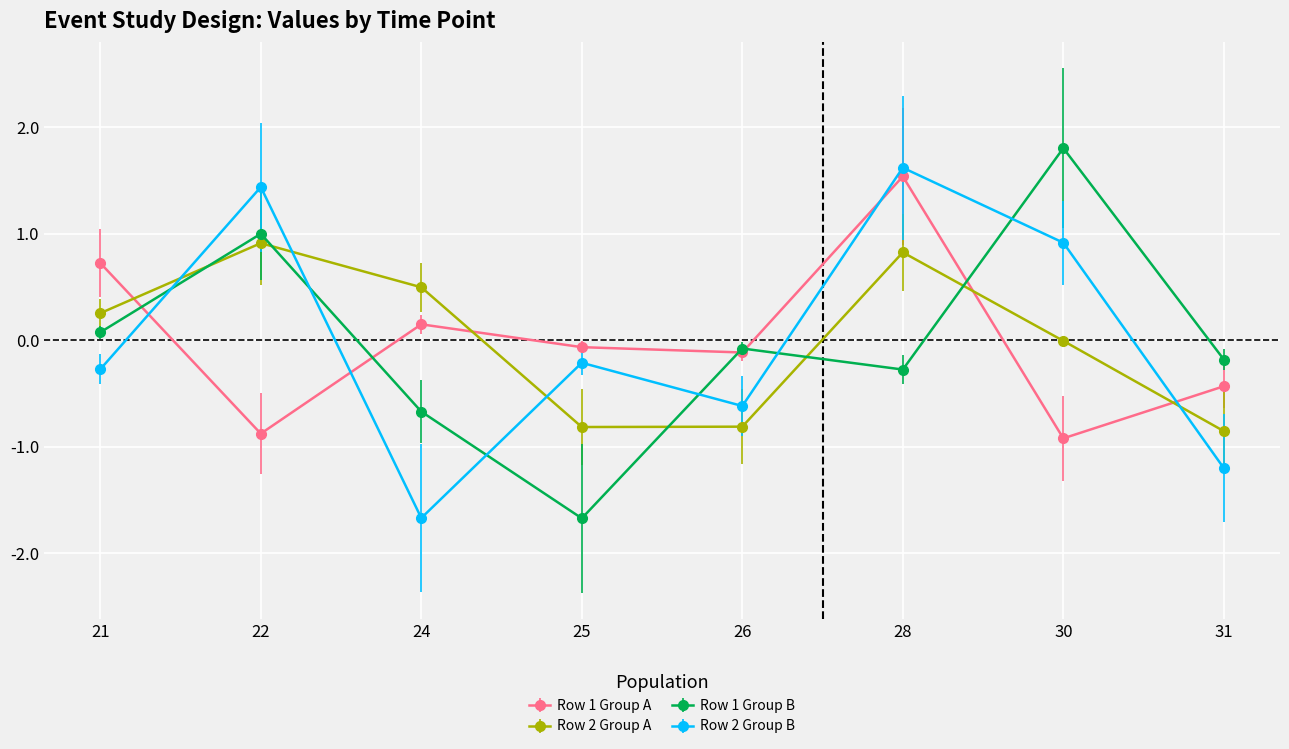

At which category is the sum across all series the highest?

28